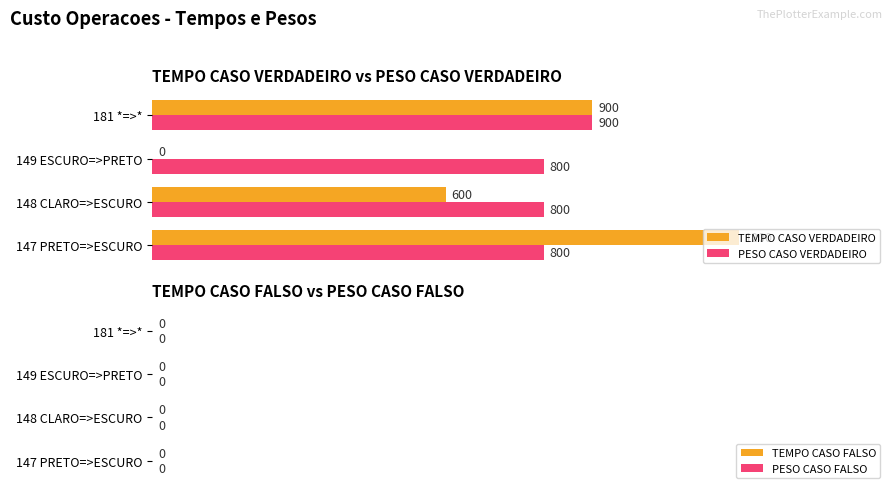

Which series changed the most between 147 PRETO=>ESCURO and 149 ESCURO=>PRETO?

TEMPO CASO VERDADEIRO